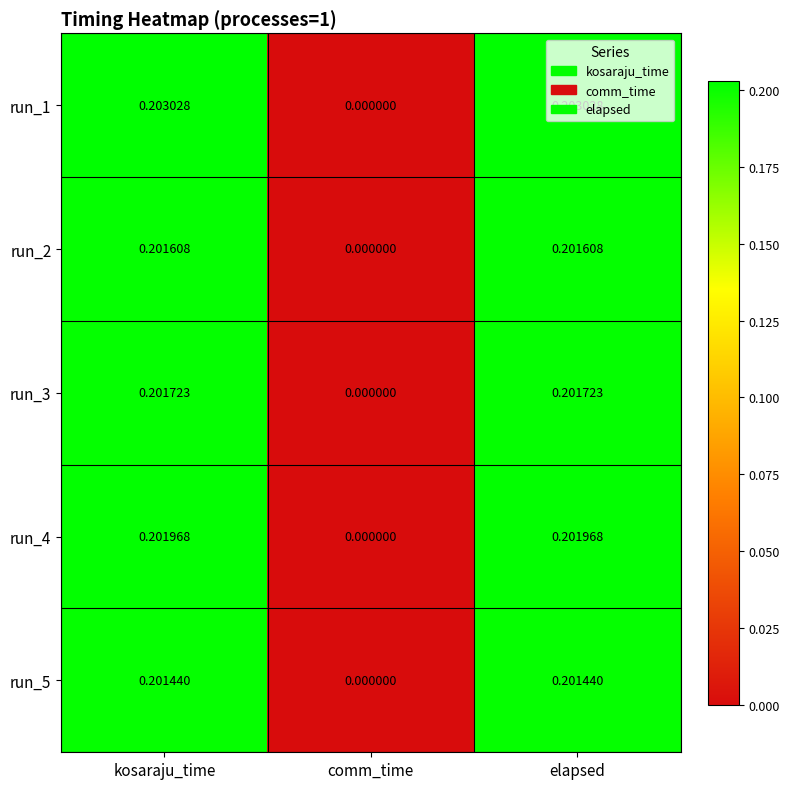

Which series changed the most between comm_time and elapsed?

run_1